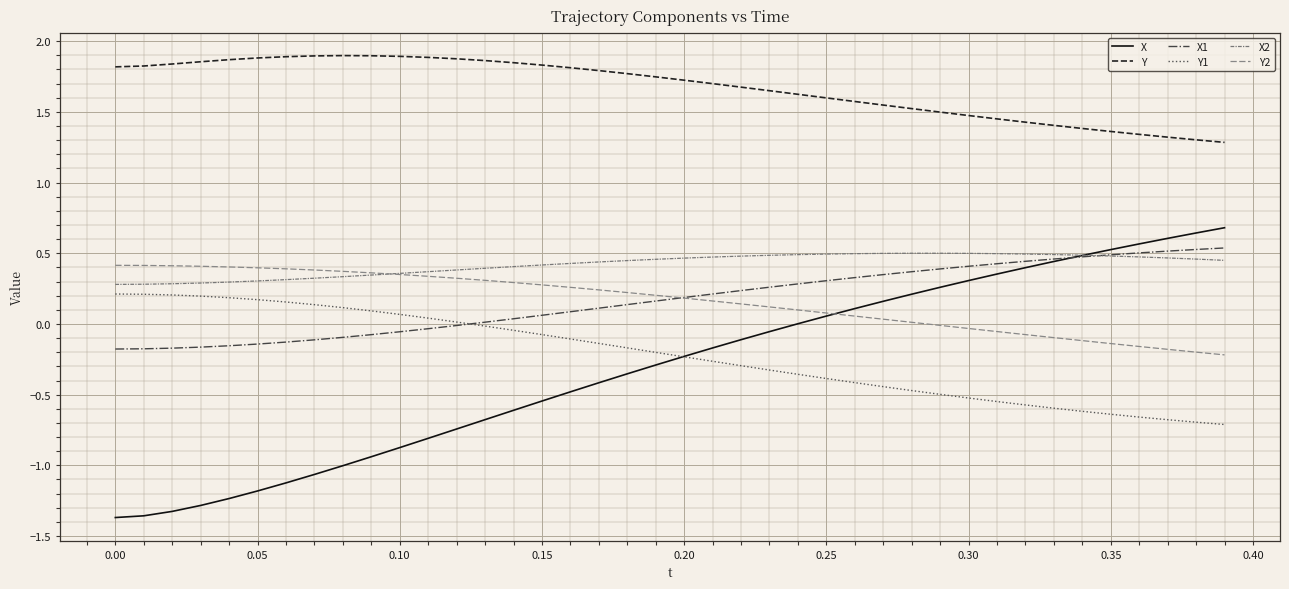

How many intersections are there between X and X1?

1